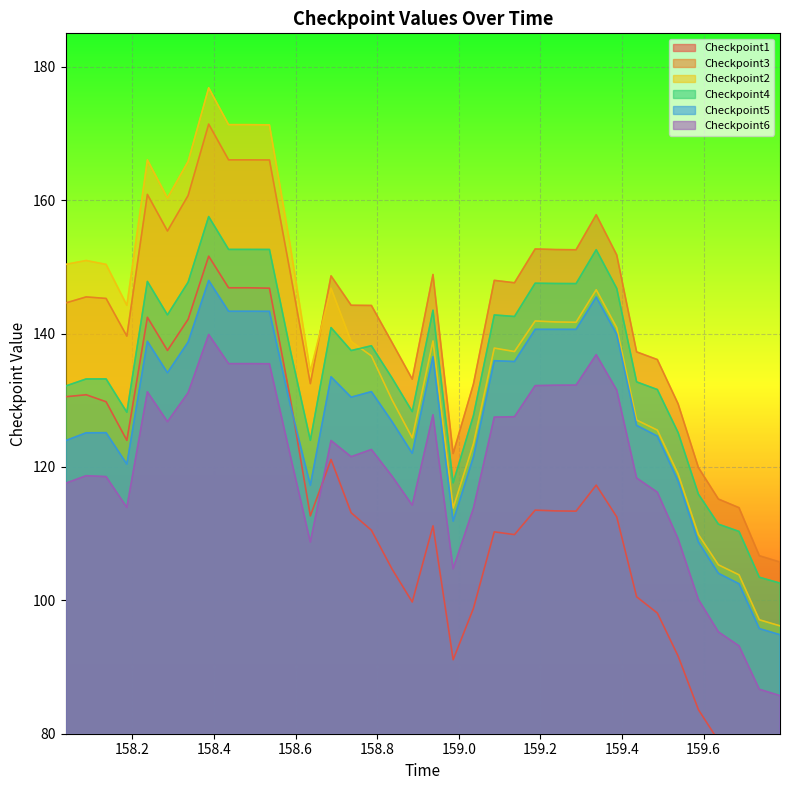

What is the maximum value for Checkpoint2?

176.8